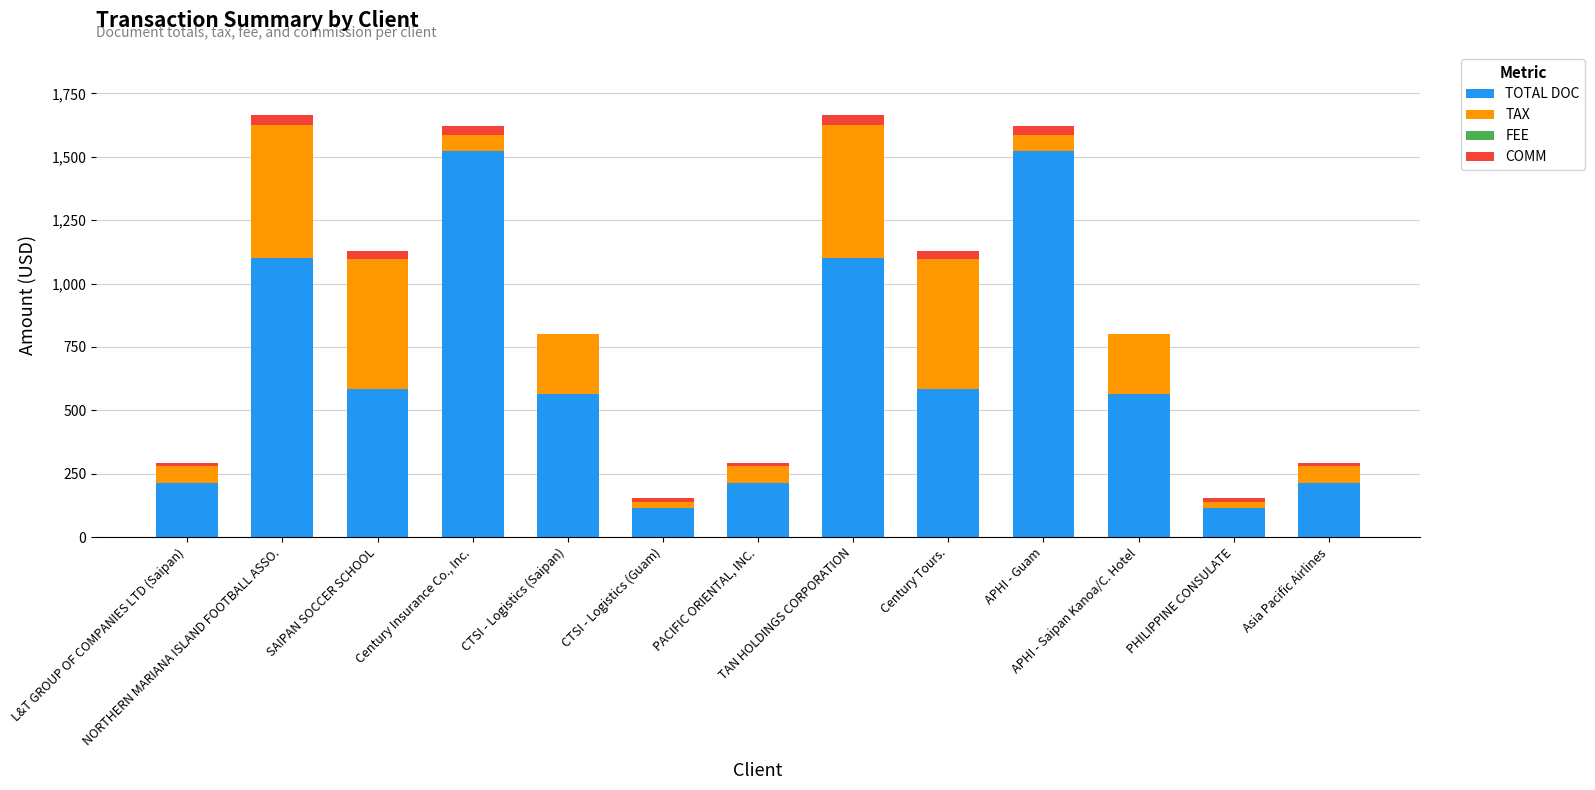

Are the bars grouped side by side (vs. stacked)?

No